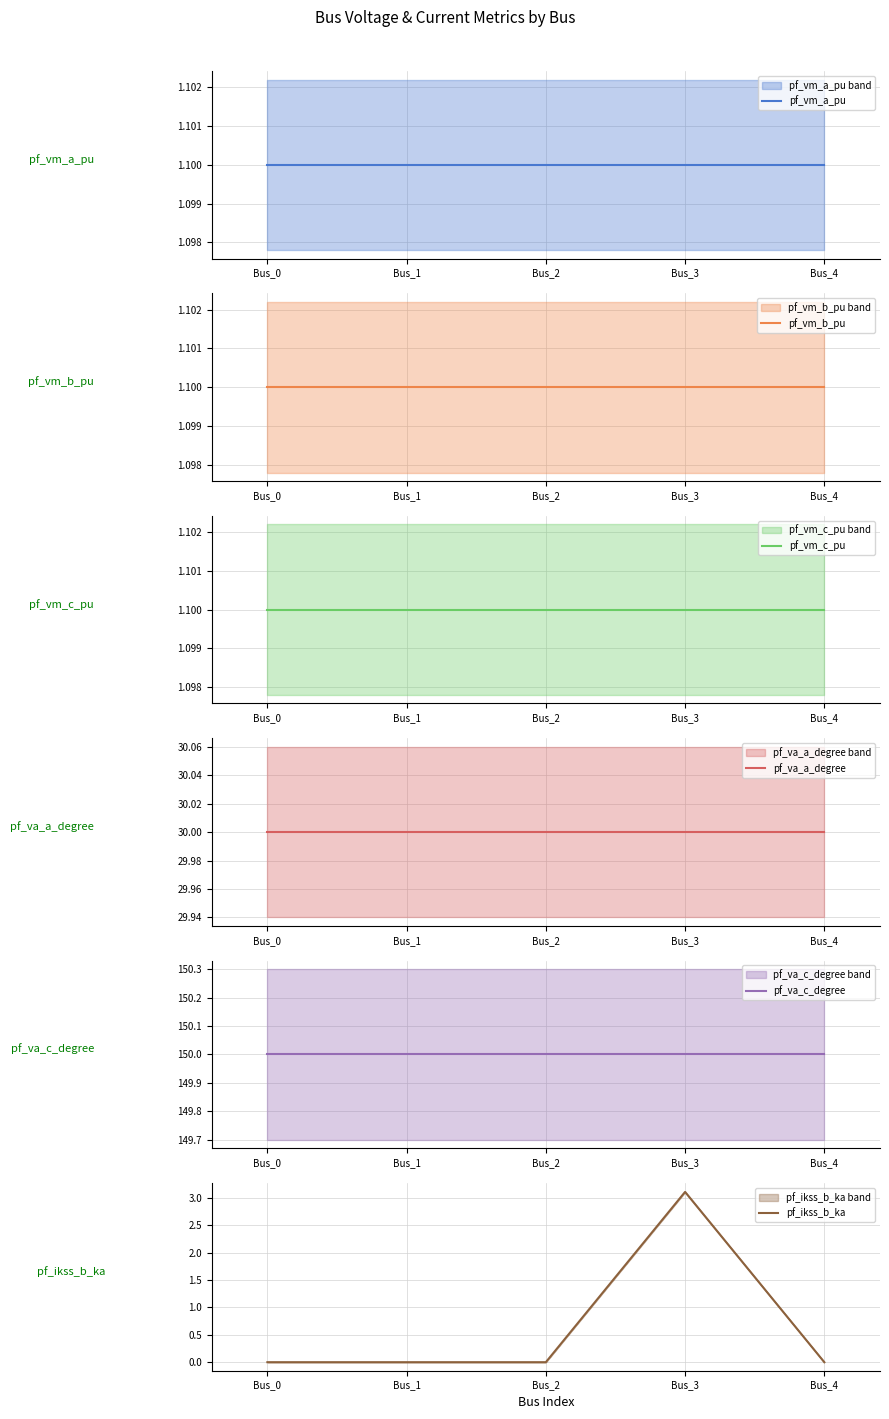

How many lines are shown in the chart?

6